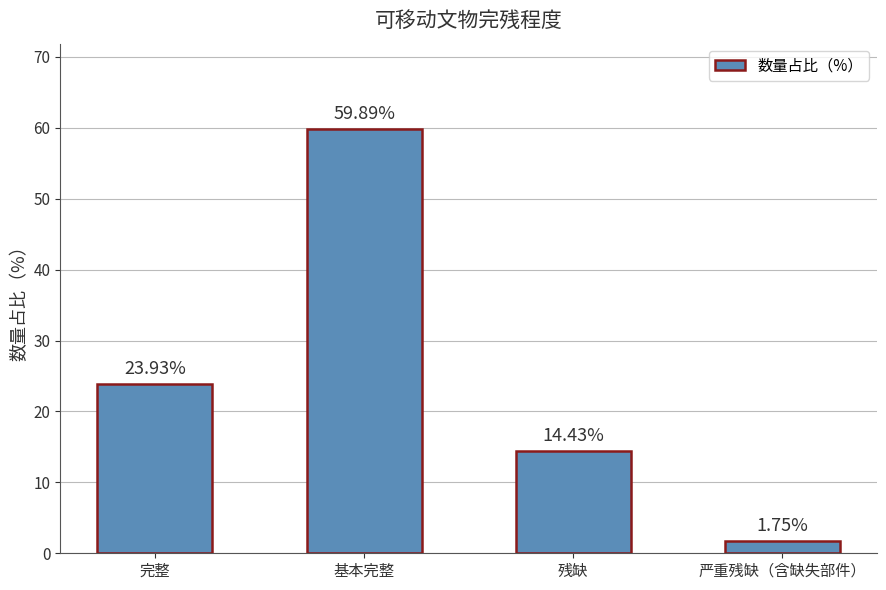

Is it true that the value at 完整 is 23.9?

True